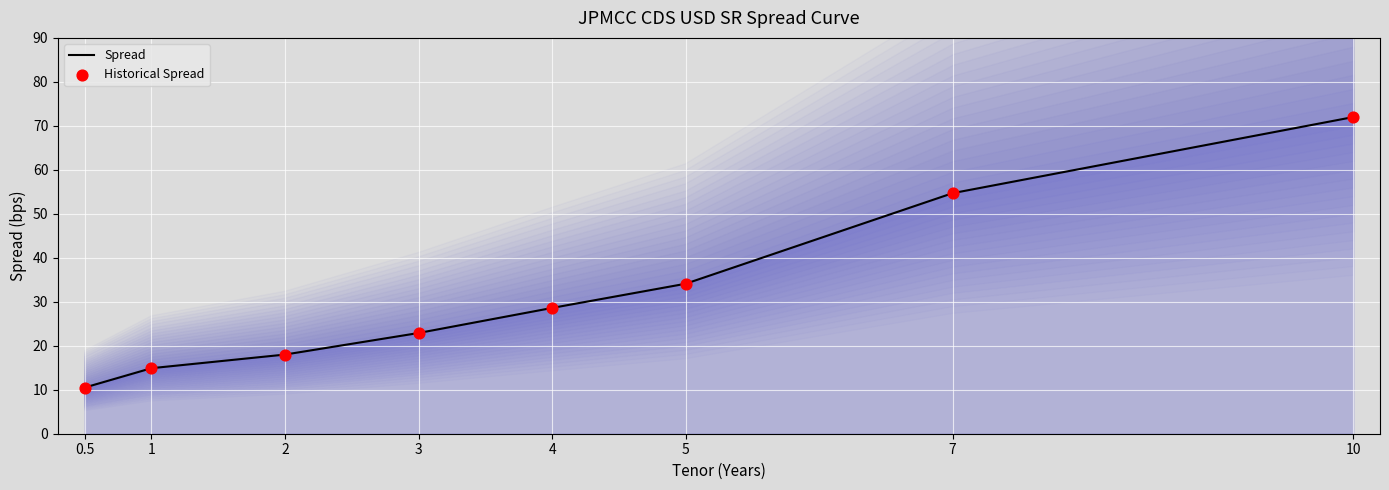

Which series has the largest Y range (max minus min)?

Spread